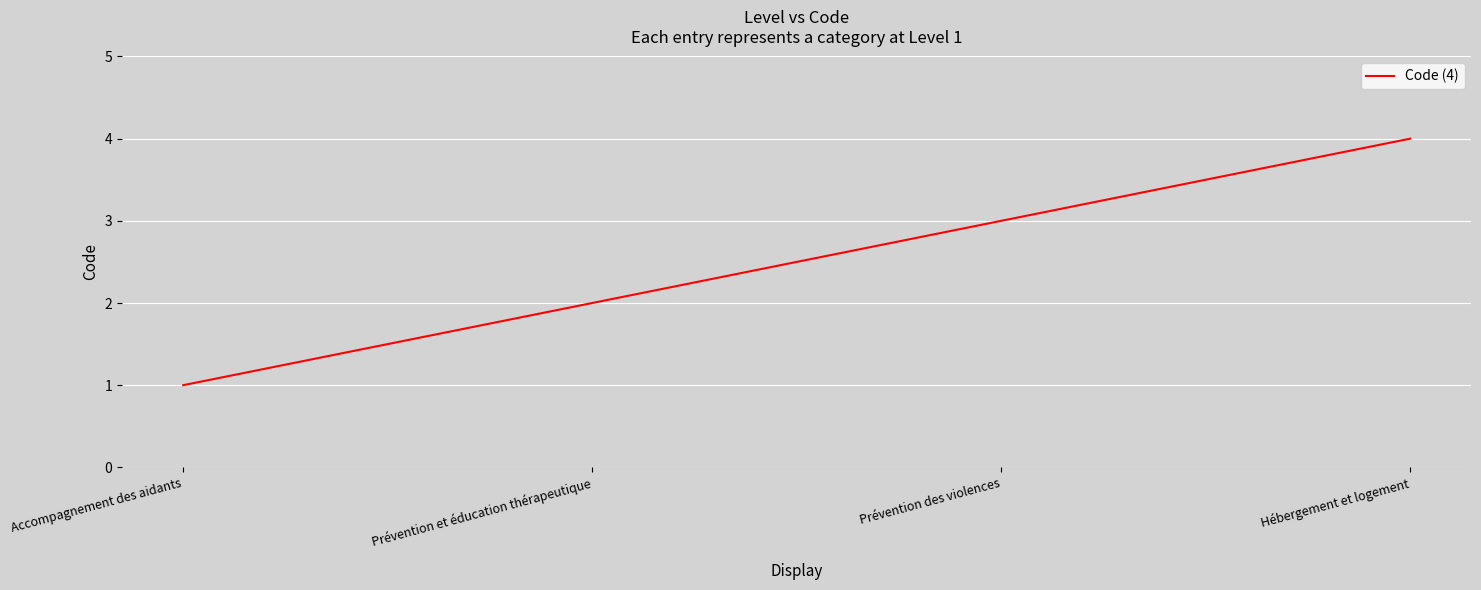

True or false: there are more than 0 points higher than both neighbors.

False